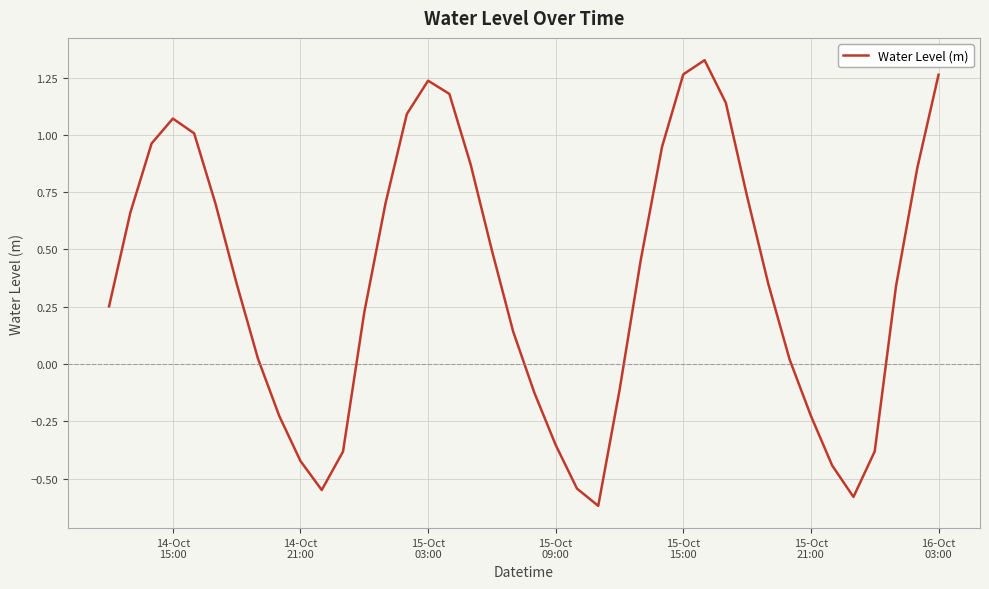

What is the difference between the maximum and minimum values?

1.9